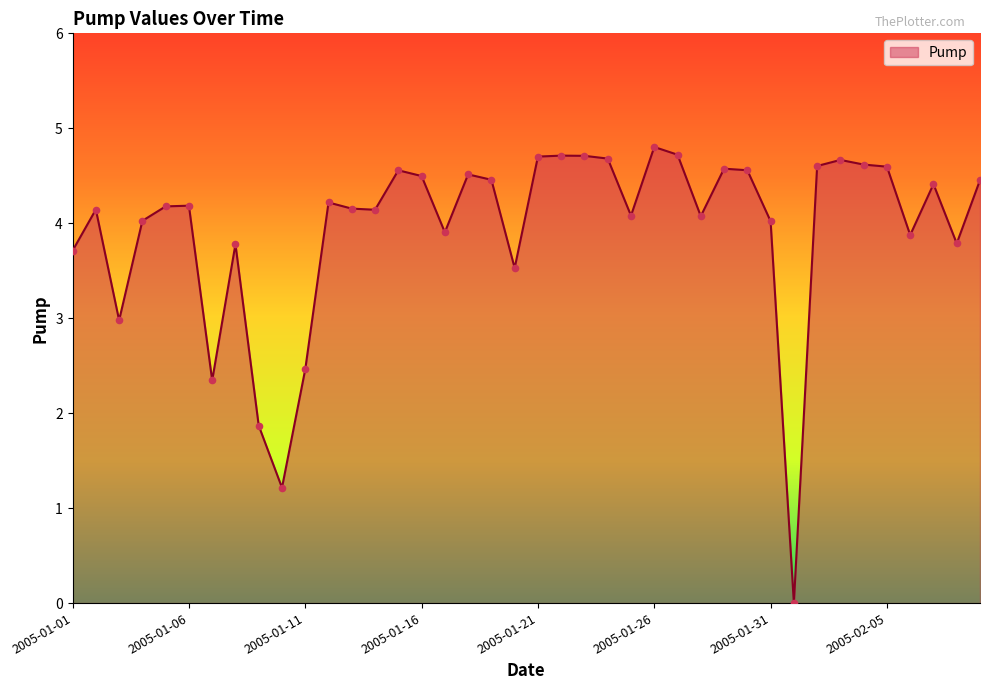

What is the greatest value displayed?

4.8